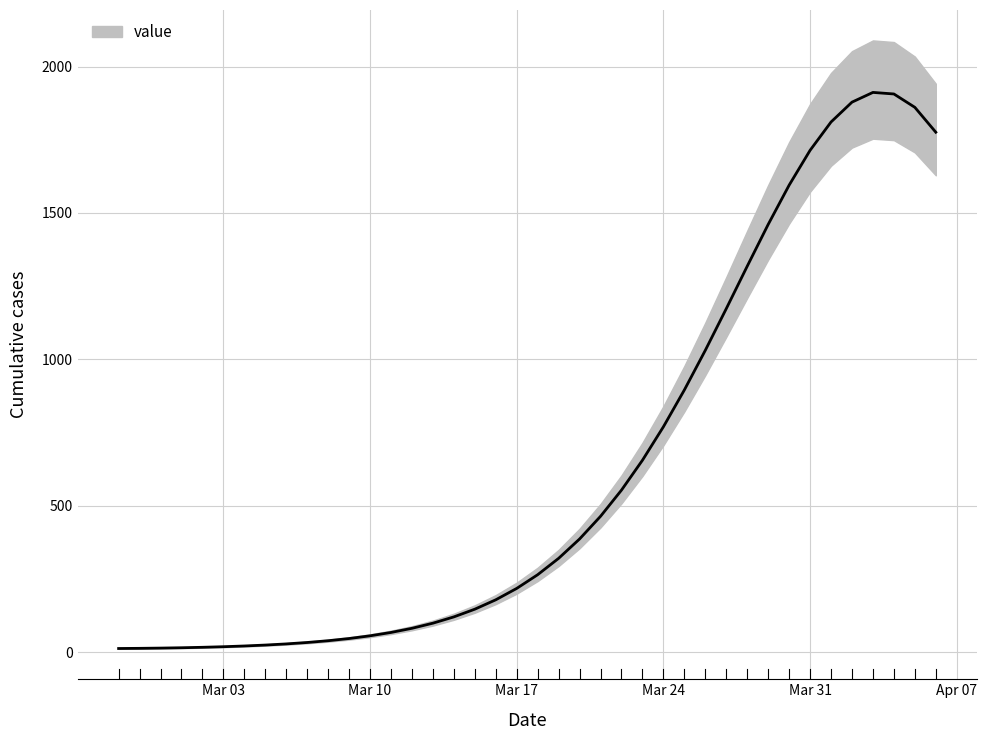

What is the label of the 36th point from the left?

2020-04-02